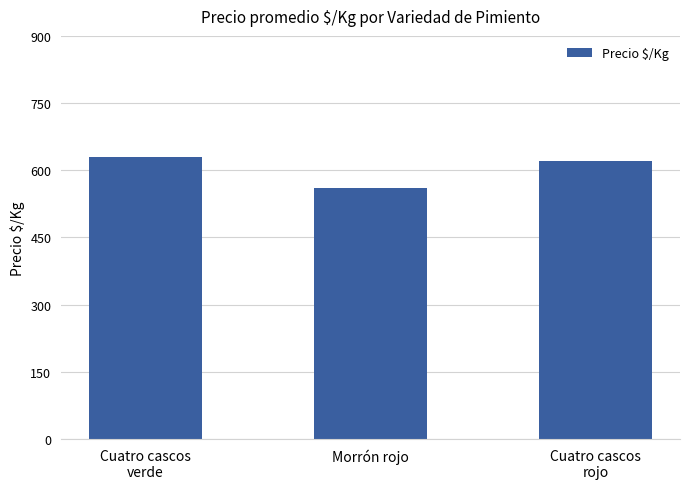

Rank the categories by value from highest to lowest.

Cuatro cascos
verde, Cuatro cascos
rojo, Morrón rojo